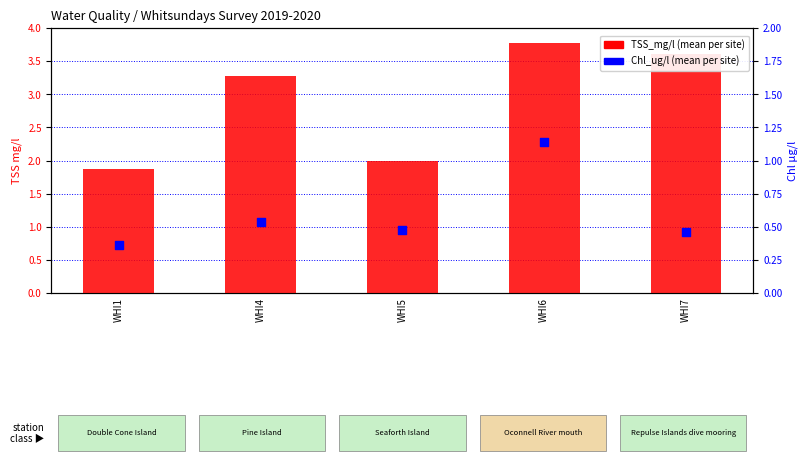

What are all the series names shown in the legend?

TSS_mg/l, Chl_ug/l